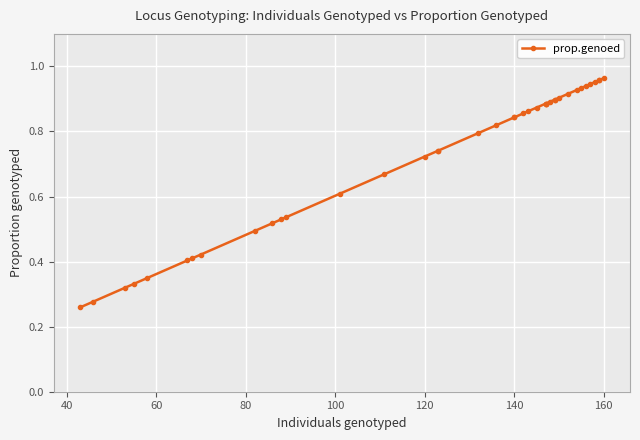

Is this an area chart (filled region under the line)?

No